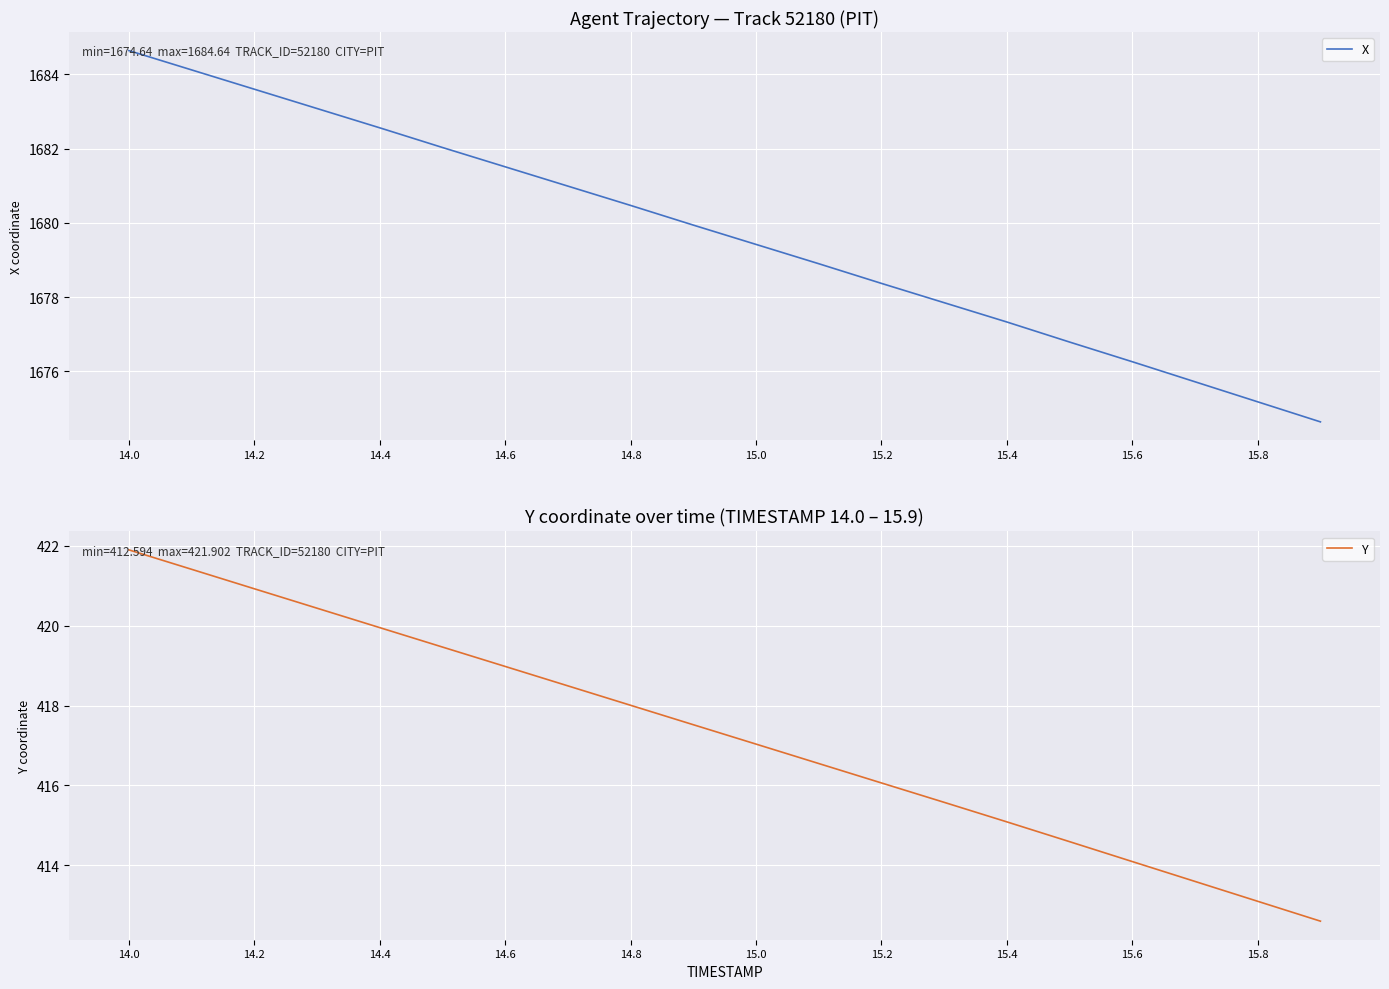

Rank the series by their average value, from lowest to highest.

Y, X